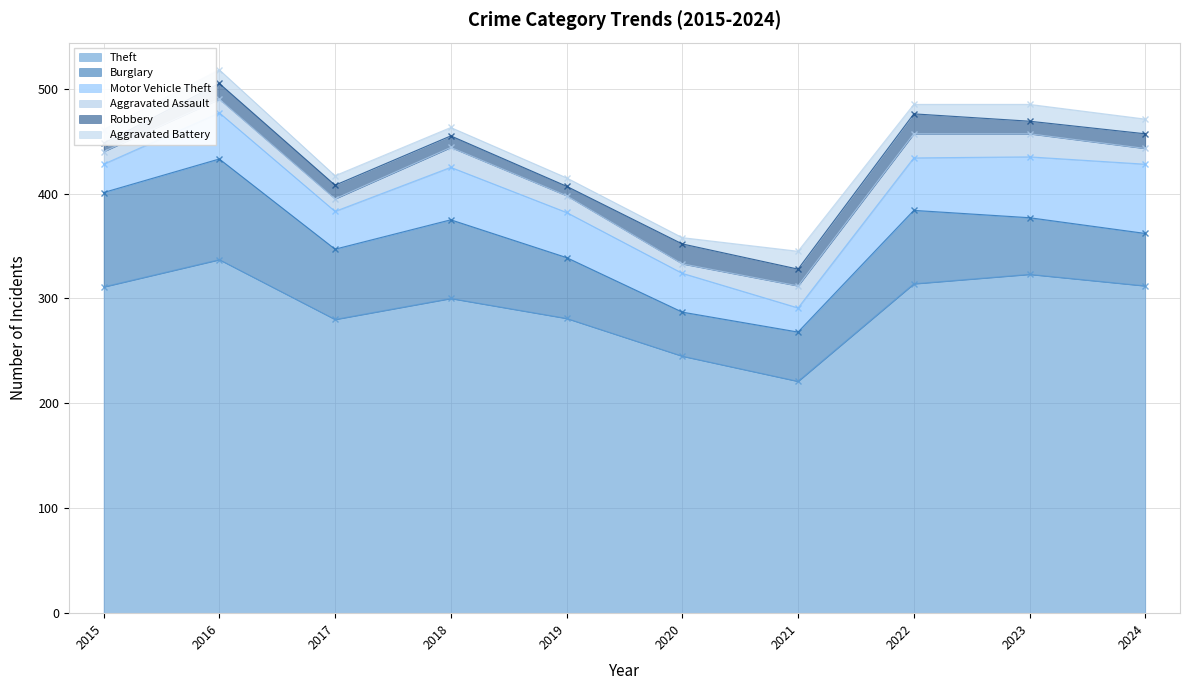

What is the total value across all series at 2019?

415